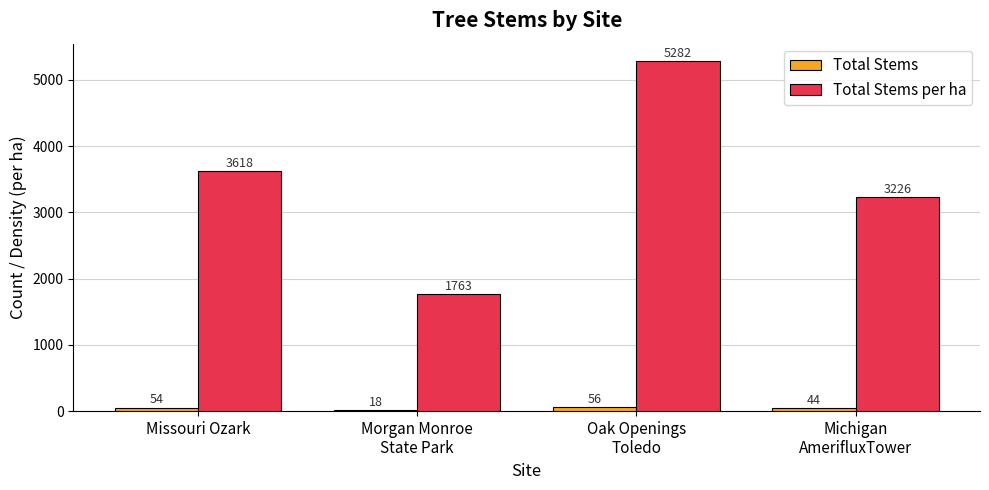

How many values in the Total Stems per ha series are below 3618?

2